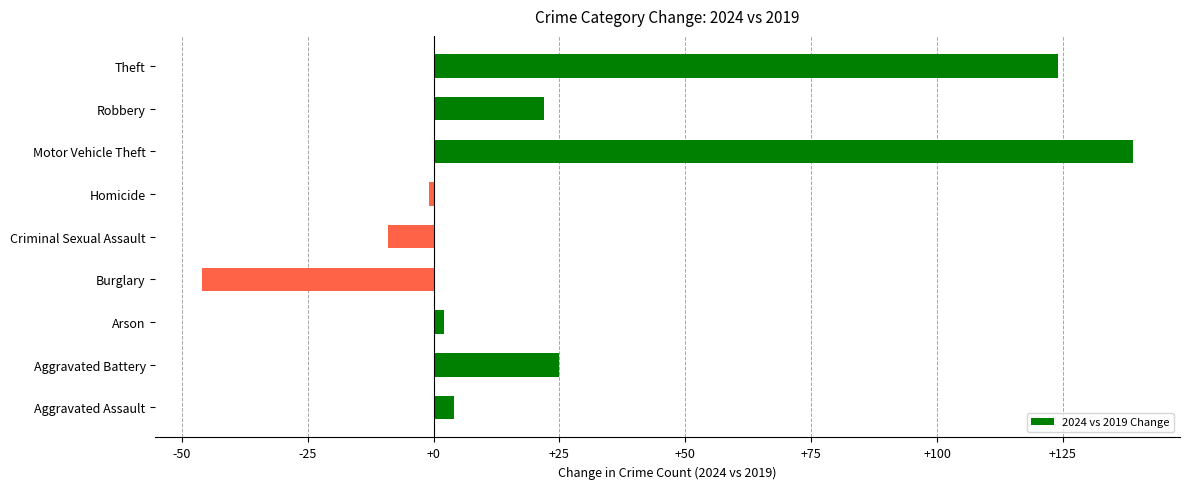

What is the smallest value displayed?

-46